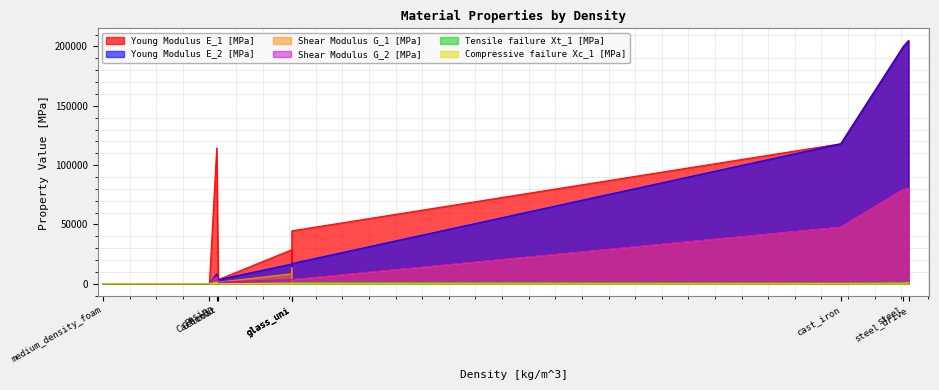

What is the spread (max minus min) of values at glass_biax?

13487.1